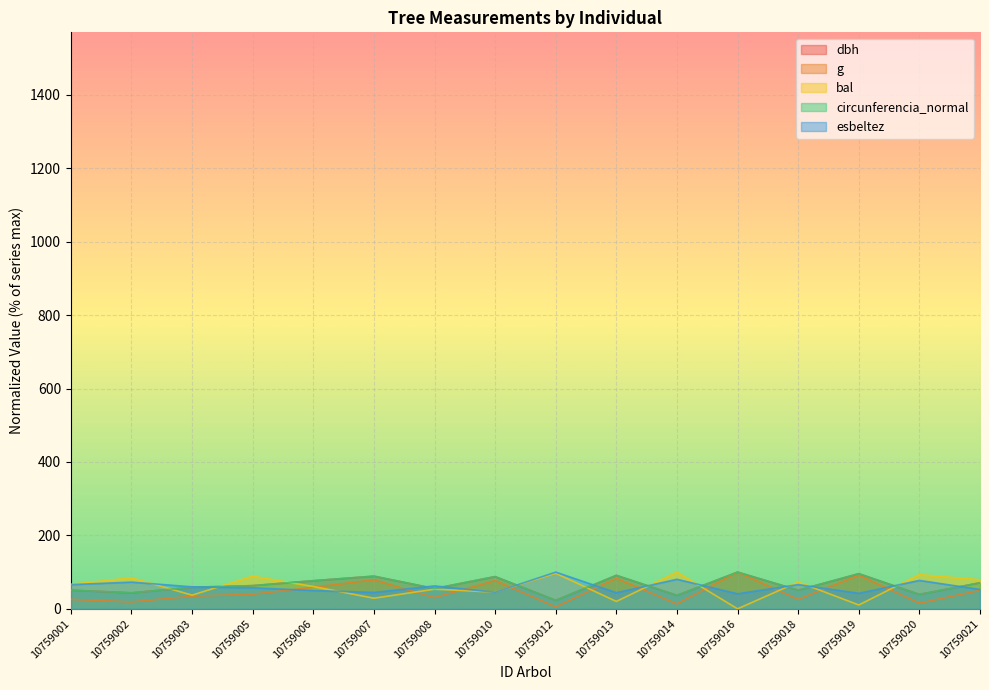

In circunferencia_normal, how many points are lower than both neighbors (excluding endpoints)?

6